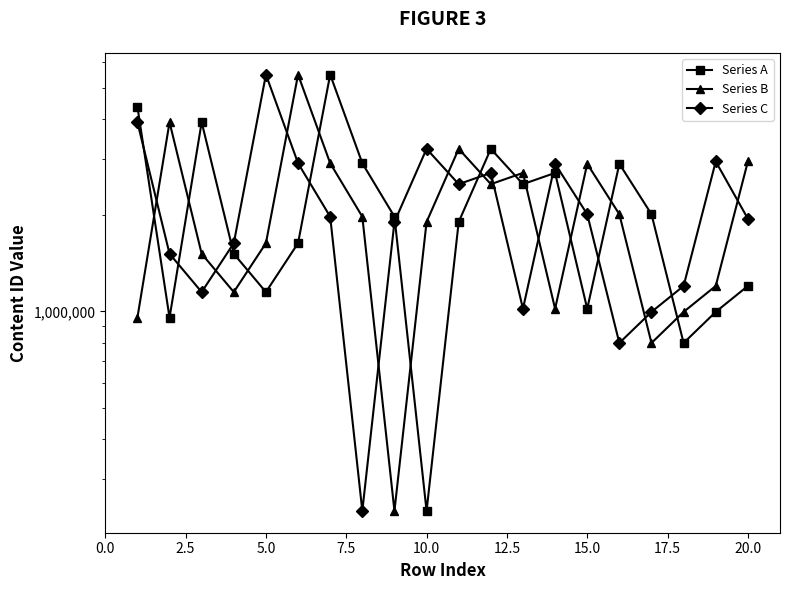

Does the chart display data point markers on the line(s)?

Yes